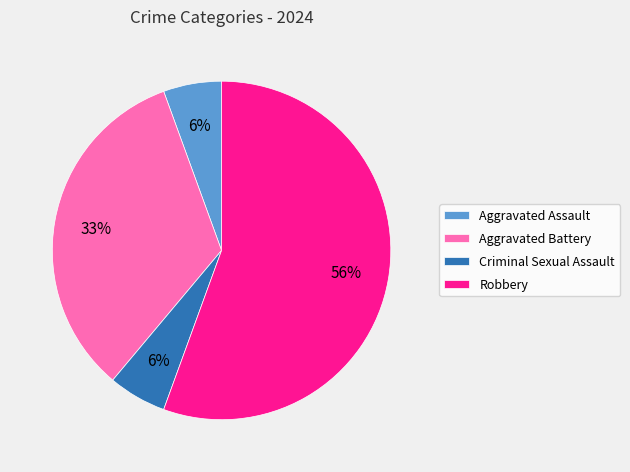

To the nearest percent, what percentage of the pie is Criminal Sexual Assault?

6%